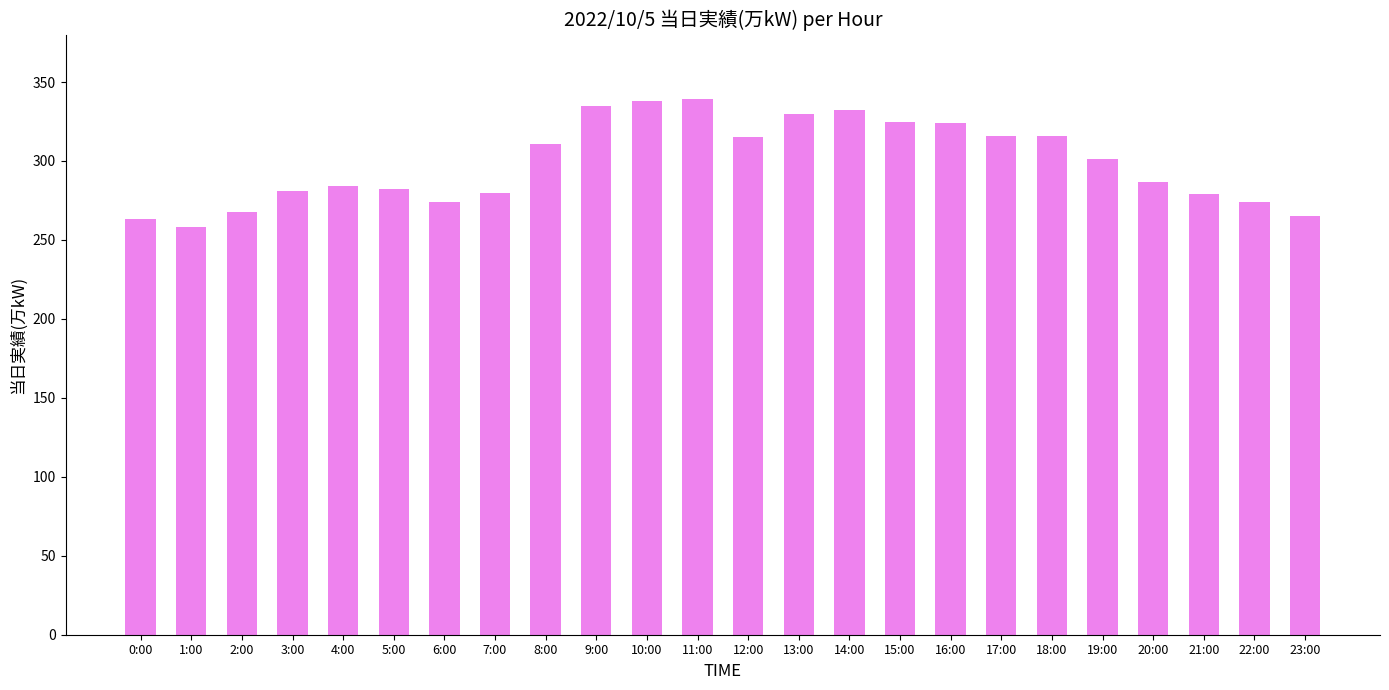

What is the minimum value shown in the chart?

258